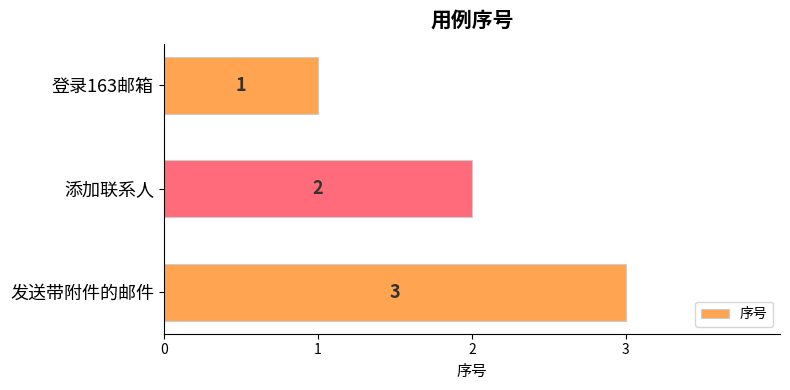

Where is the data nearest to the value 2?

添加联系人